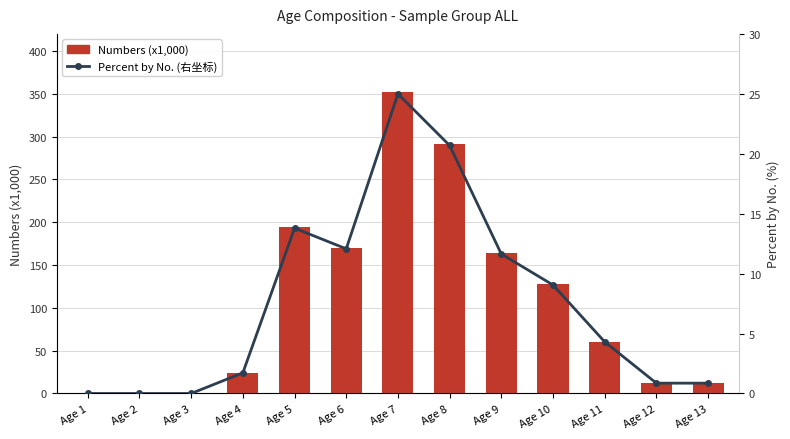

Reading right to left, list all the values displayed in this chart.

Numbers (x1,000): Age 13=12.1	Age 12=12.1	Age 11=60.7	Age 10=127.5	Age 9=163.9	Age 8=291.4	Age 7=352.1	Age 6=170.0	Age 5=194.3	Age 4=24.3	Age 3=0.0	Age 2=0.0	Age 1=0.0
Percent by No. (右坐标): Age 13=0.9	Age 12=0.9	Age 11=4.3	Age 10=9.1	Age 9=11.6	Age 8=20.7	Age 7=25.0	Age 6=12.1	Age 5=13.8	Age 4=1.7	Age 3=0.0	Age 2=0.0	Age 1=0.0